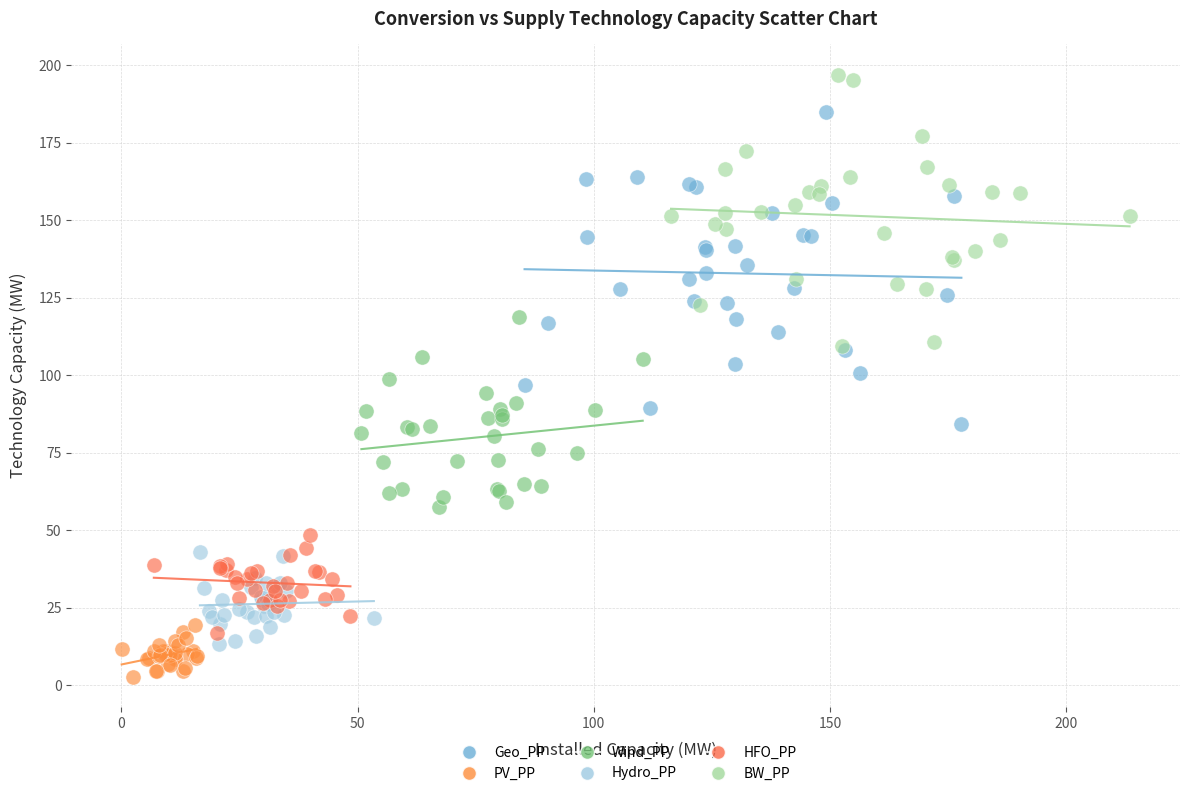

Which series contains the lowest Y value?

PV_PP